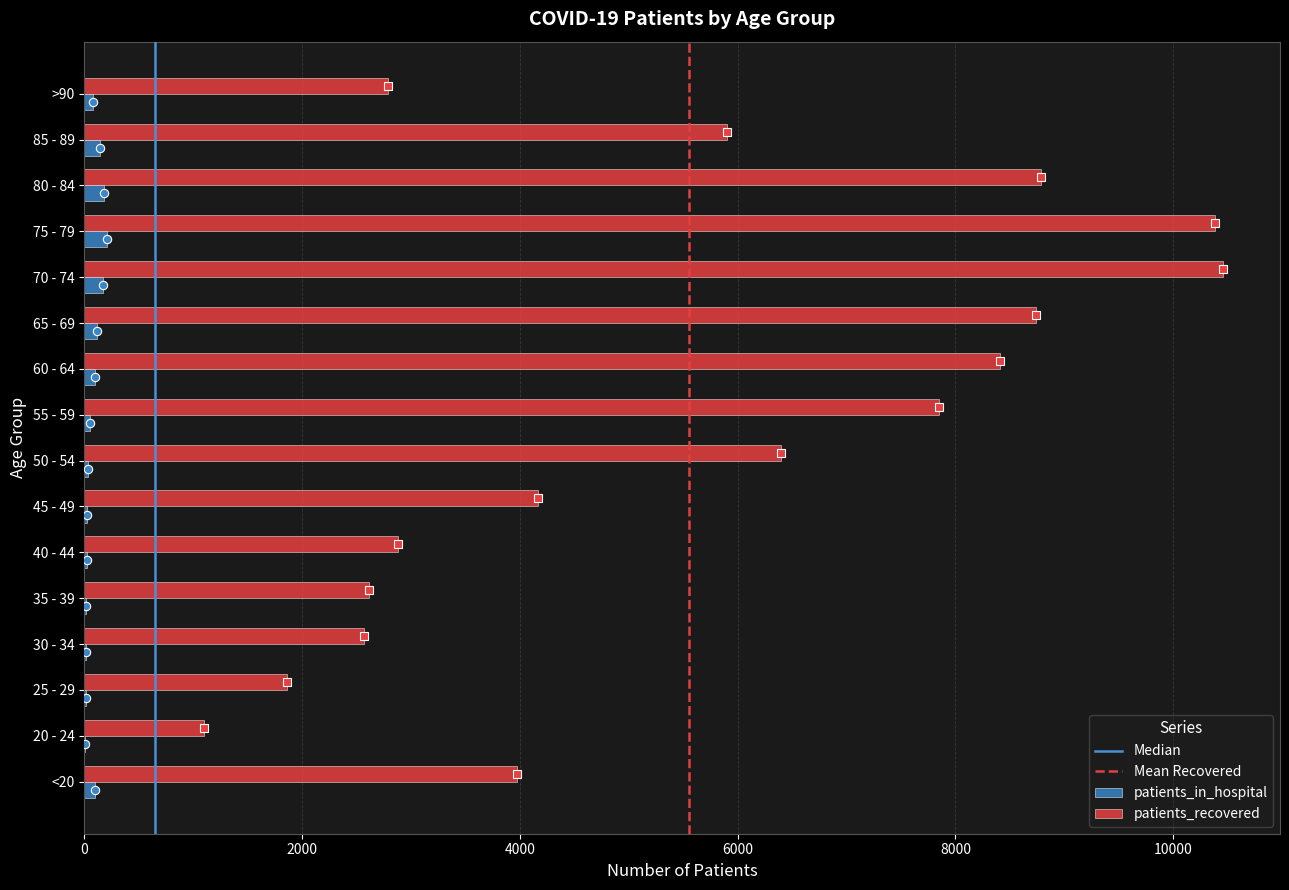

Which series has the widest spread of values?

patients_recovered